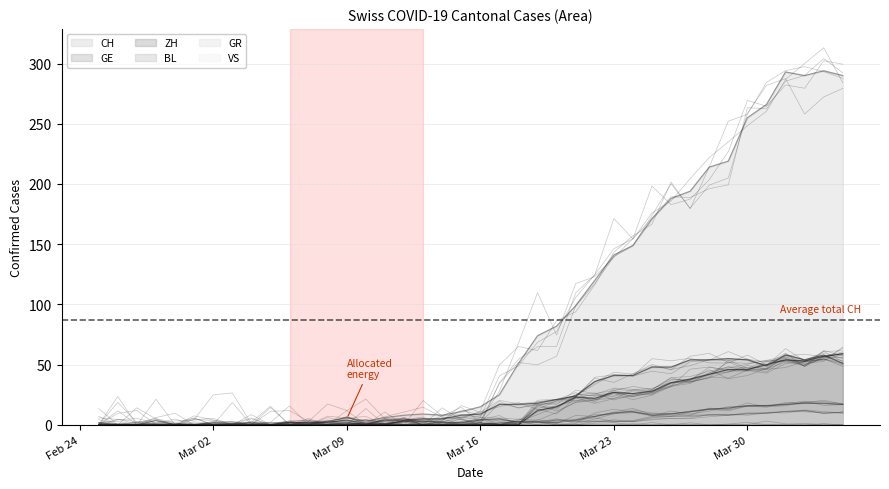

The value of CH at CH is 205. True or false?

False